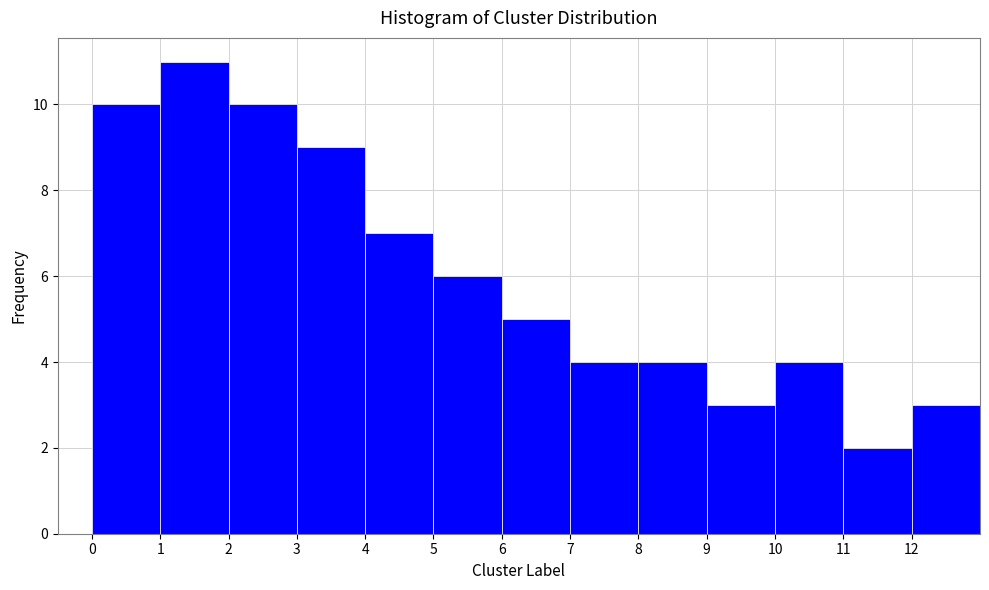

What is the height of the bar covering 8 to 9 on the x-axis? The values are not printed on the chart, so give them approximately, as read against the axis.

4